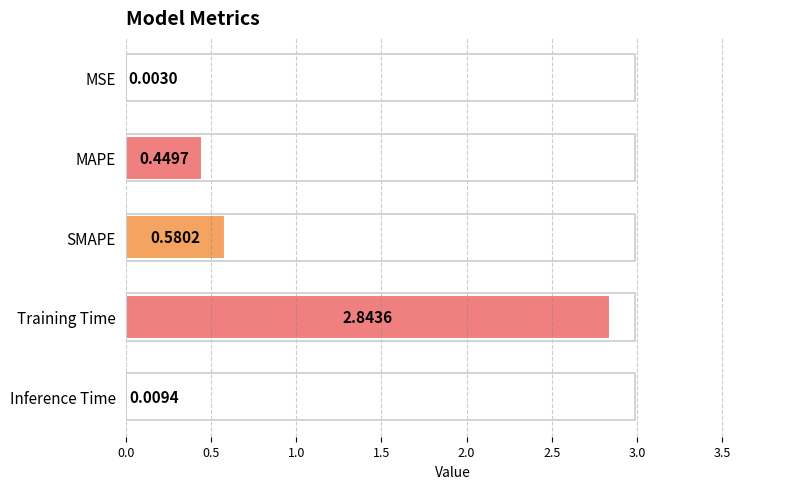

What is the sum of all values?

3.9